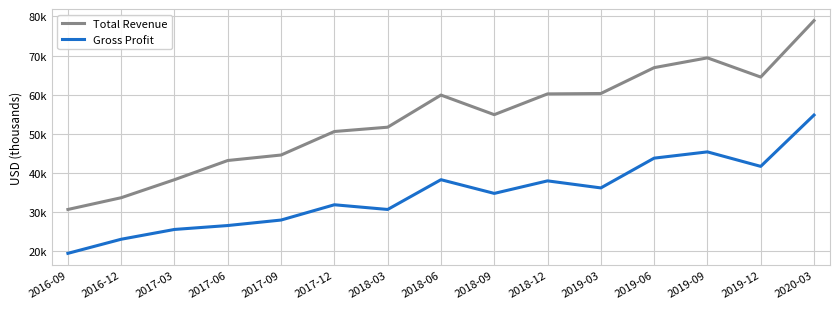

List the series in order of their peak value, lowest first.

Gross Profit, Total Revenue